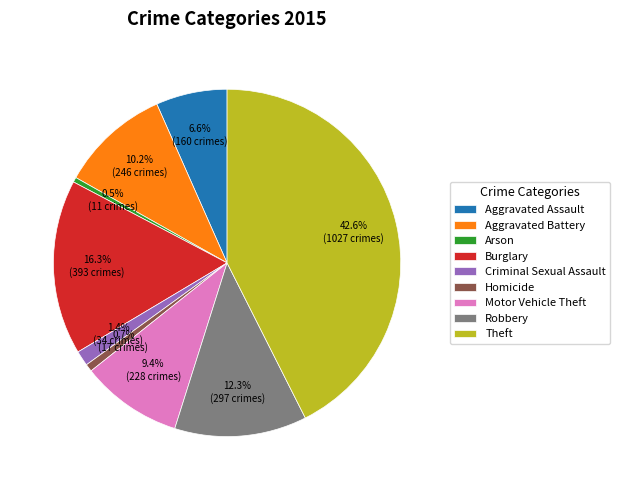

How many segments does this pie chart have?

9